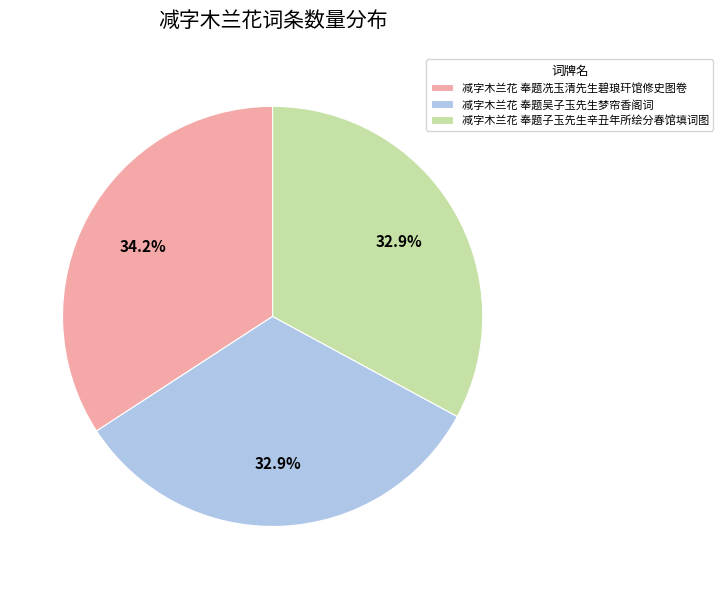

Is it true that 减字木兰花 奉题子玉先生辛丑年所绘分春馆填词图 is 39% of the pie?

False